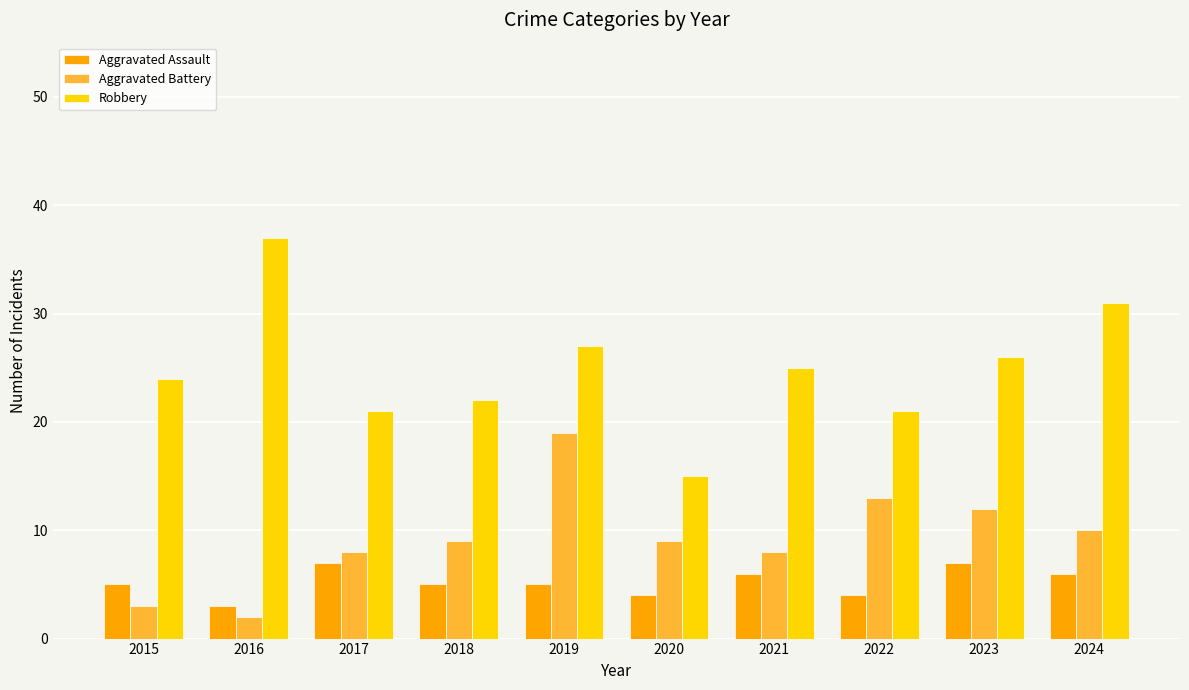

Reading left to right, extract all data points from this chart.

Aggravated Assault: 2015=5	2016=3	2017=7	2018=5	2019=5	2020=4	2021=6	2022=4	2023=7	2024=6
Aggravated Battery: 2015=3	2016=2	2017=8	2018=9	2019=19	2020=9	2021=8	2022=13	2023=12	2024=10
Robbery: 2015=24	2016=37	2017=21	2018=22	2019=27	2020=15	2021=25	2022=21	2023=26	2024=31